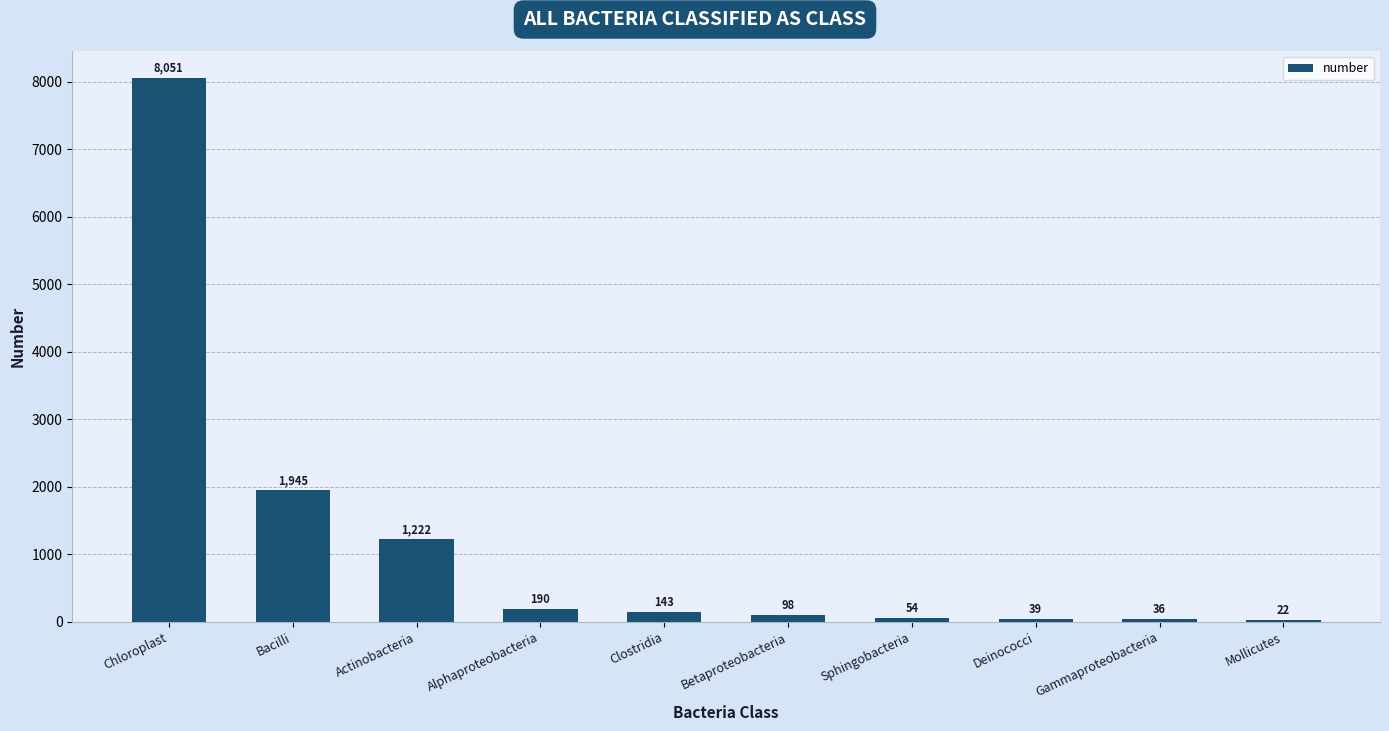

What is the greatest value displayed?

8051